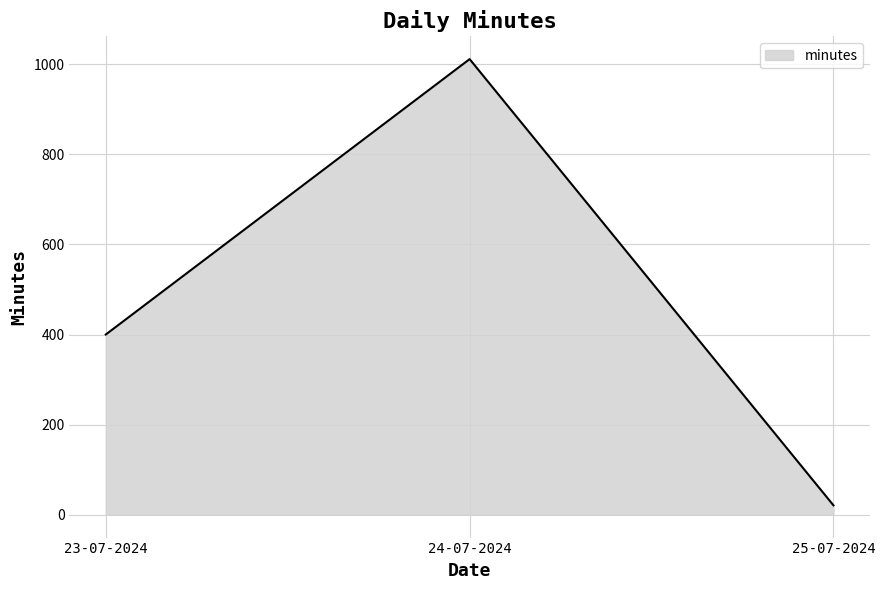

Reading left to right, extract all data points from this chart.

23-07-2024=400	24-07-2024=1011	25-07-2024=21